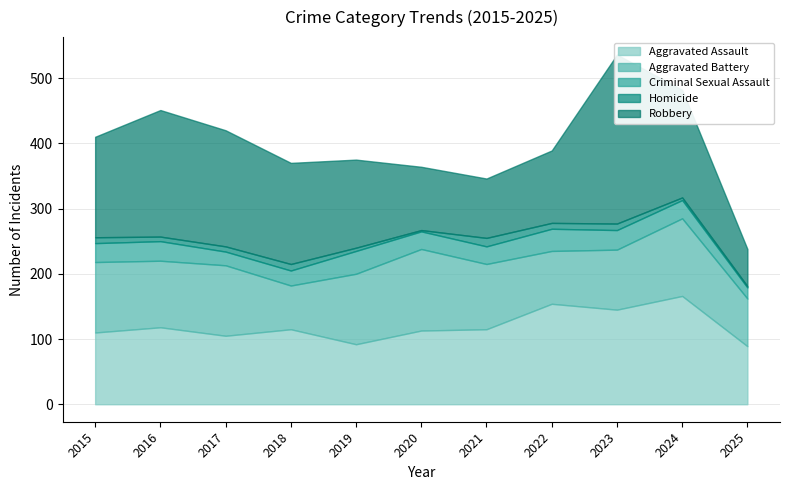

Is it true that Aggravated Assault equals 89 at 2025?

True